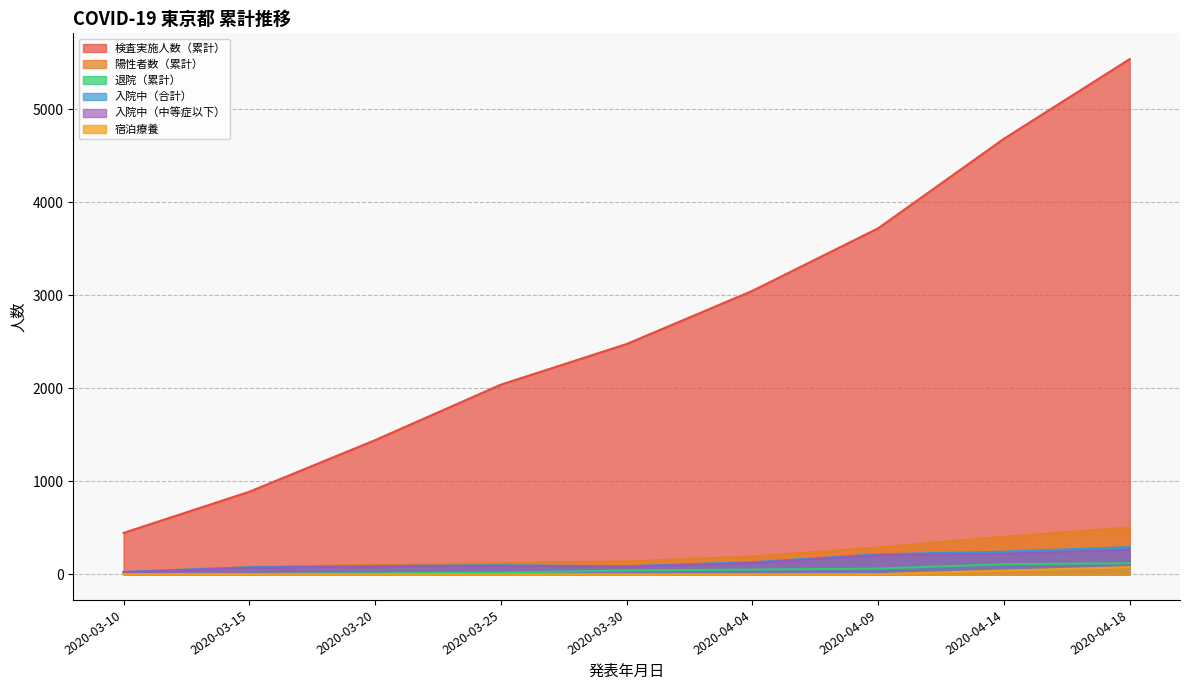

Which category has the lowest value in the 宿泊療養 series?

2020-03-10